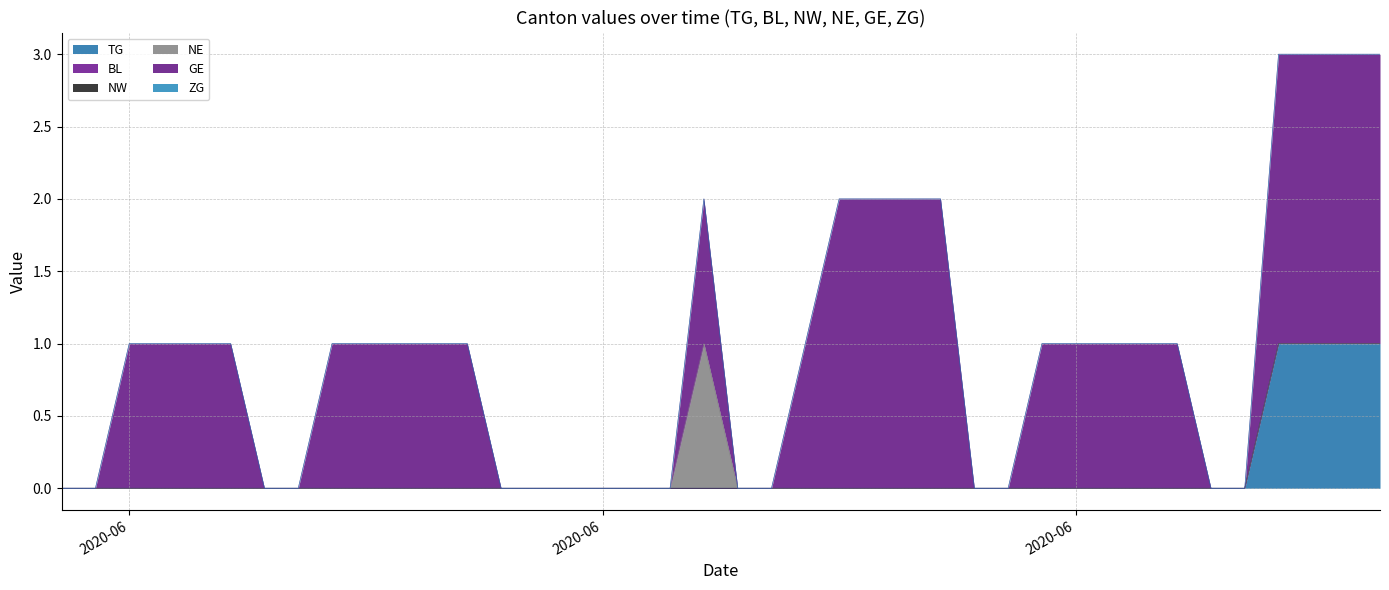

Reading right to left, extract all data points from this chart.

TG: 1	1	1	1	0	0	0	0	0	0	0	0	0	0	0	0	0	0	0	0	0	0	0	0	0	0	0	0	0	0	0	0	0	0	0	0	0	0	0	0
BL: 0	0	0	0	0	0	0	0	0	0	0	0	0	0	0	0	0	0	0	0	0	0	0	0	0	0	0	0	0	0	0	0	0	0	0	0	0	0	0	0
NW: 0	0	0	0	0	0	0	0	0	0	0	0	0	0	0	0	0	0	0	0	0	0	0	0	0	0	0	0	0	0	0	0	0	0	0	0	0	0	0	0
NE: 0	0	0	0	0	0	0	0	0	0	0	0	0	0	0	0	0	0	0	0	1	0	0	0	0	0	0	0	0	0	0	0	0	0	0	0	0	0	0	0
GE: 2	2	2	2	0	0	1	1	1	1	1	0	0	2	2	2	2	1	0	0	1	0	0	0	0	0	0	1	1	1	1	1	0	0	1	1	1	1	0	0
ZG: 0	0	0	0	0	0	0	0	0	0	0	0	0	0	0	0	0	0	0	0	0	0	0	0	0	0	0	0	0	0	0	0	0	0	0	0	0	0	0	0